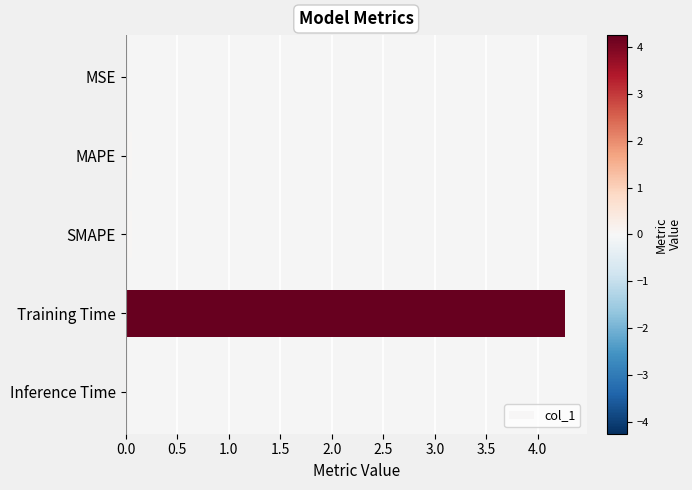

What is the maximum value shown in the chart?

4.3